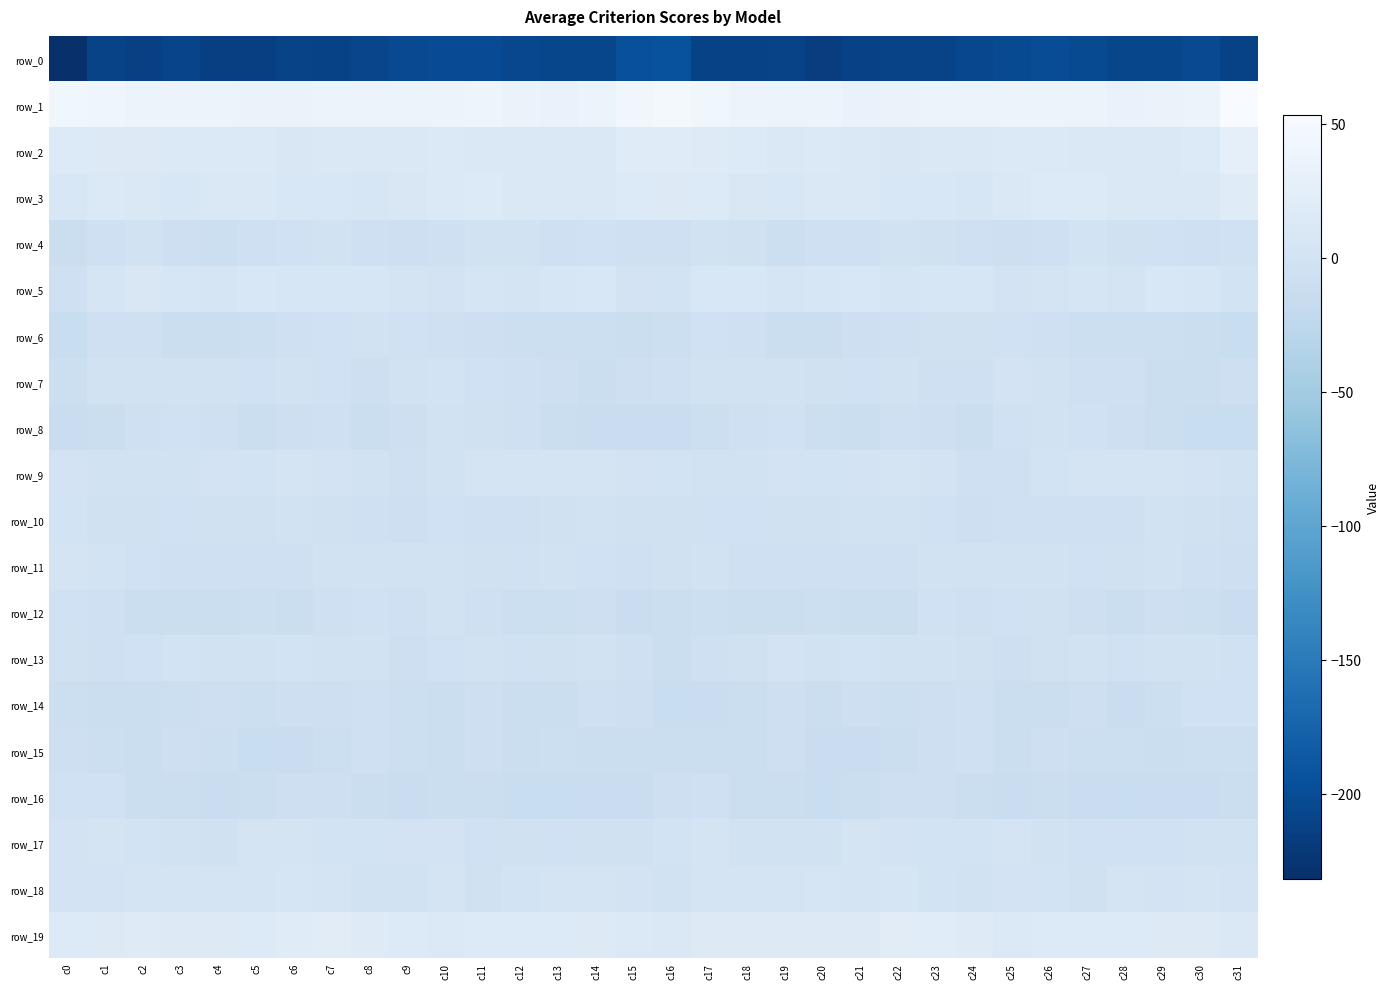

What is the difference between the second highest and minimum values in the row_16 series?

9.1